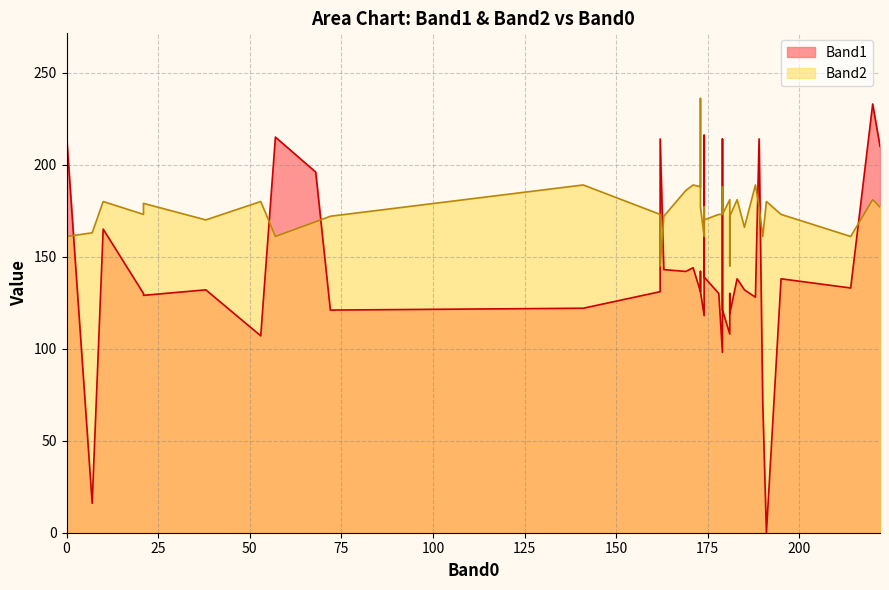

How many interior local valleys does the Band2 series have?

13